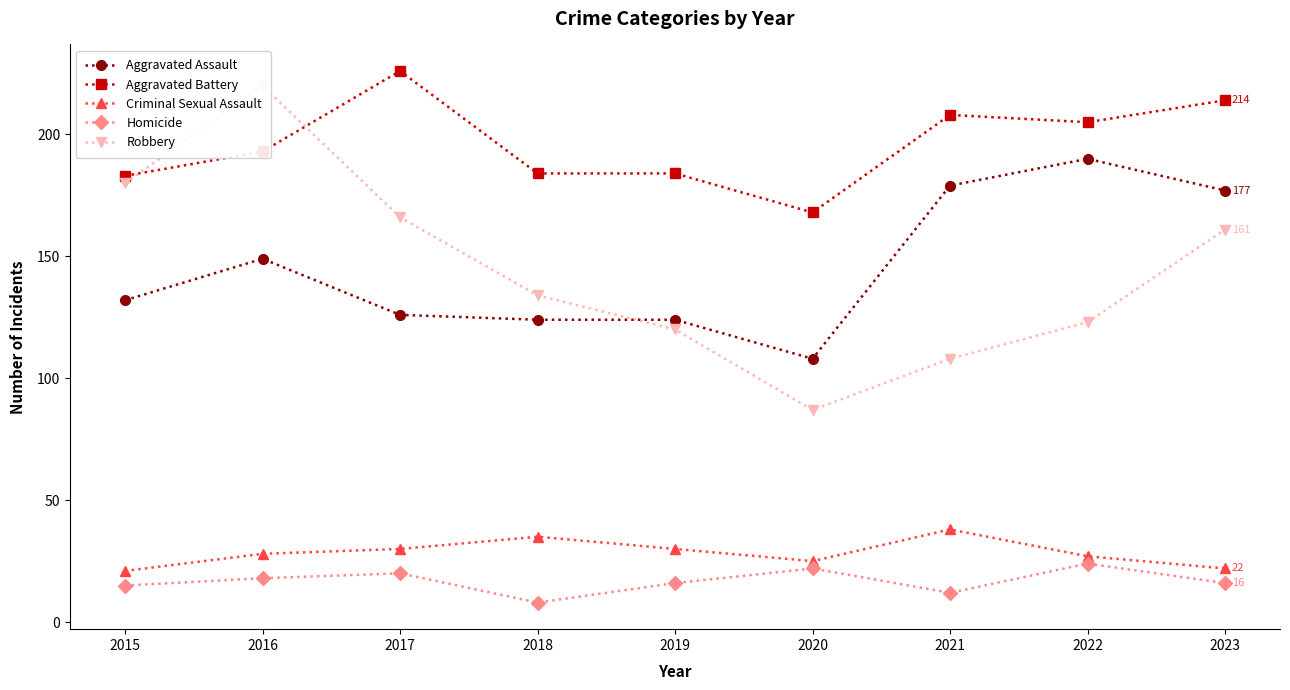

The value of Aggravated Assault at 2015 is 132. True or false?

True